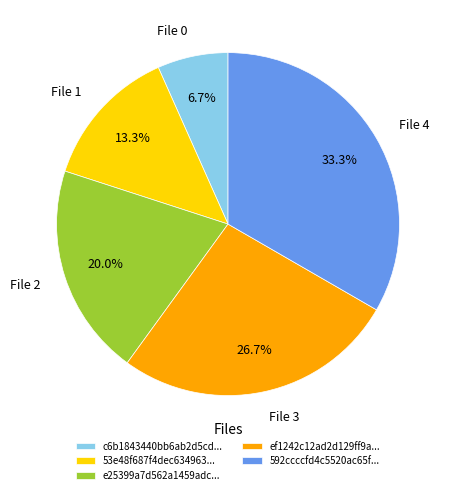

Between File 1 and File 3, which is larger?

File 3